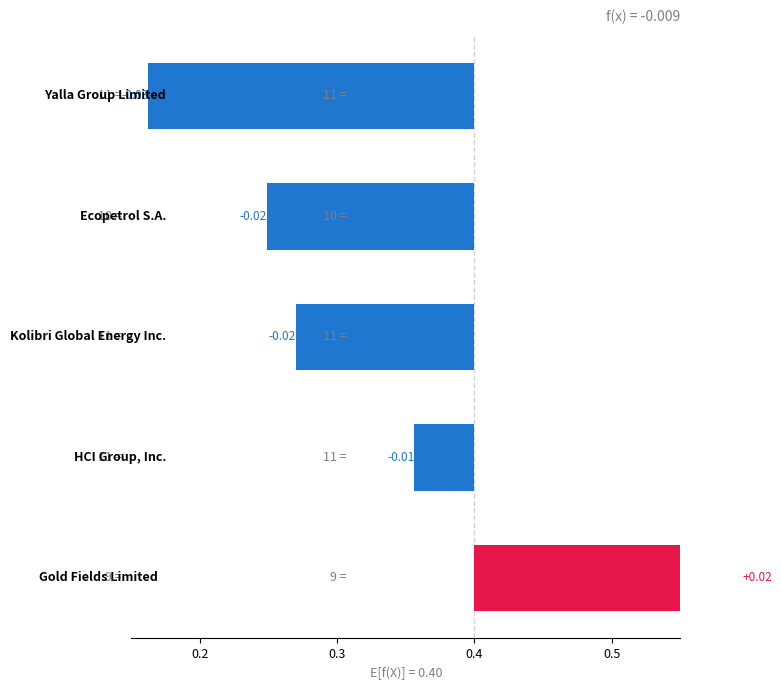

How many positive values are there?

1